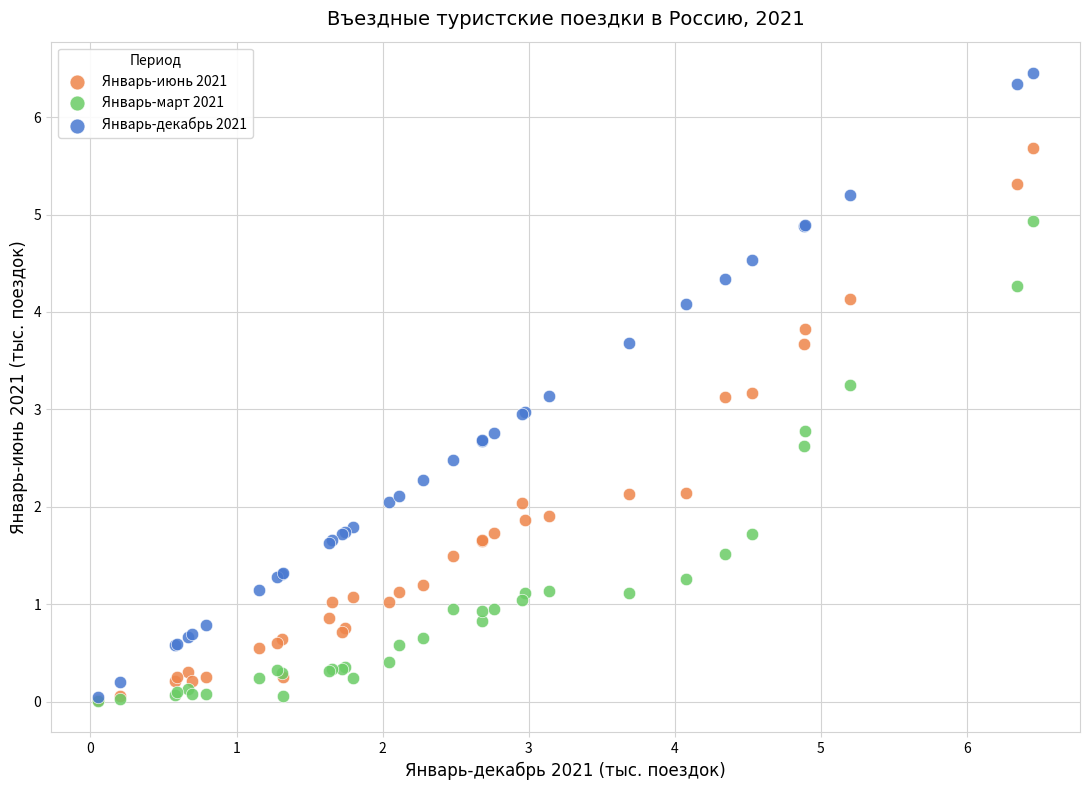

Which series has the largest Y range (max minus min)?

Январь-декабрь 2021